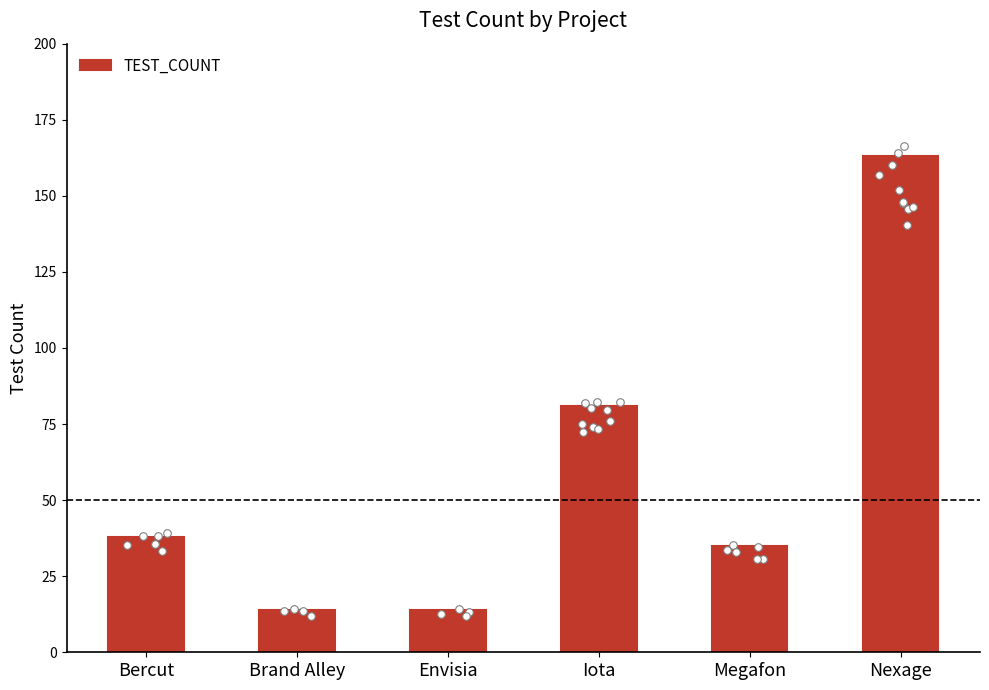

What is the change in value from Brand Alley to Nexage?

+149